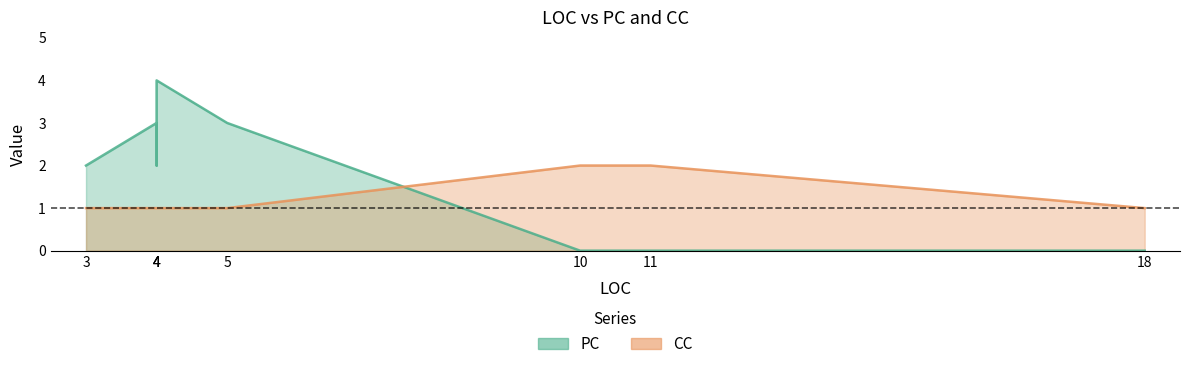

Reading left to right, list all the values displayed in this chart.

PC: 2	3	2	4	3	0	0	0
CC: 1	1	1	1	1	2	2	1